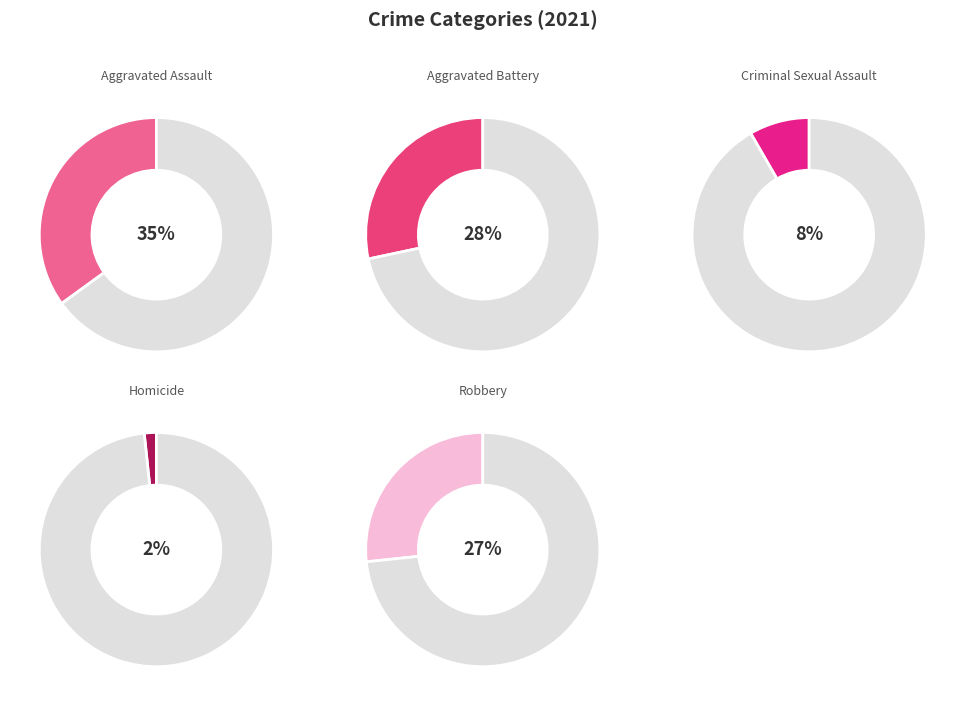

Does Criminal Sexual Assault account for over 50% of the chart?

No